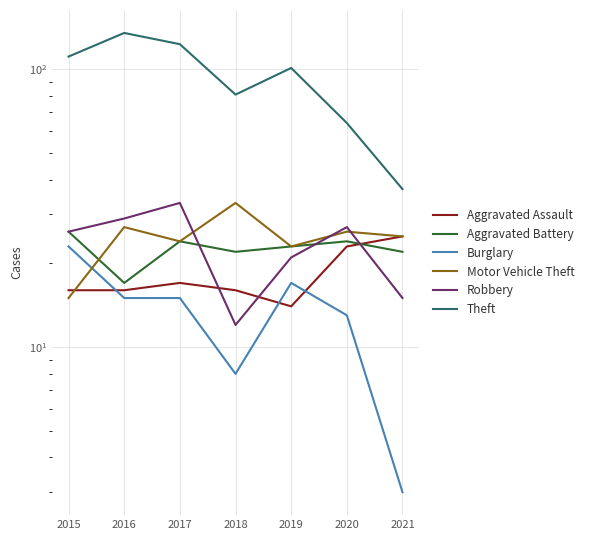

At which label does Motor Vehicle Theft first exceed 25?

2016